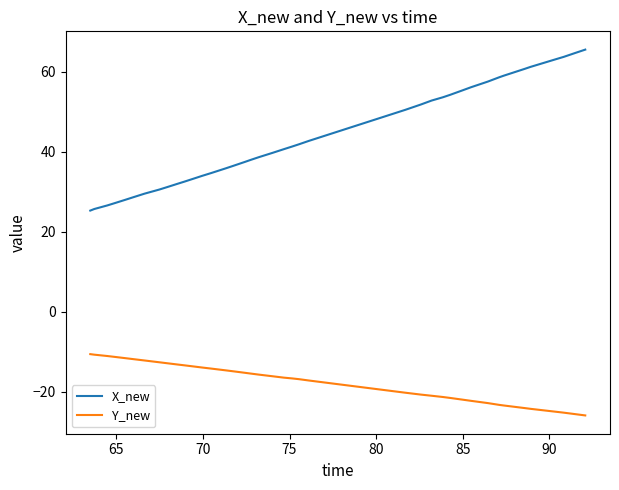

Which series has the largest total across all categories?

X_new